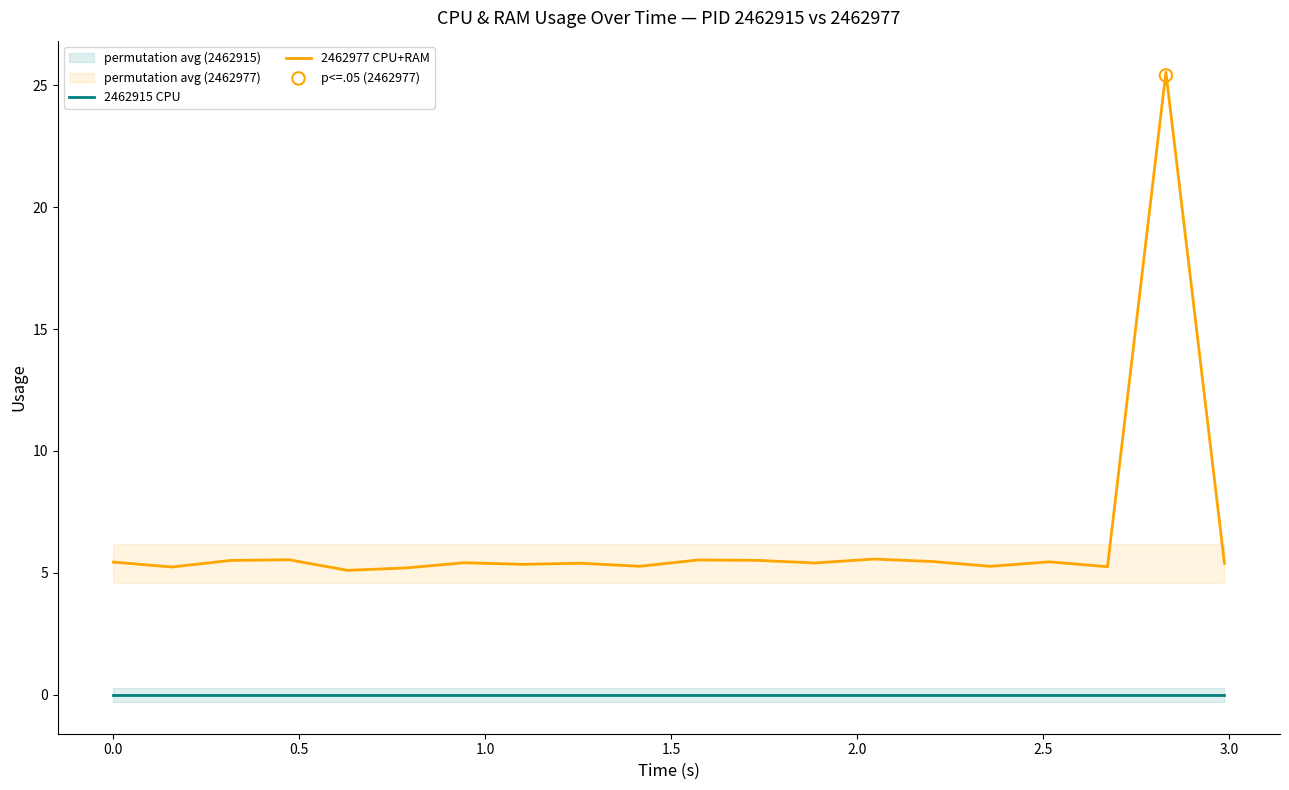

True or false: 2462915 CPU and 2462977 CPU+RAM cross at least once.

False